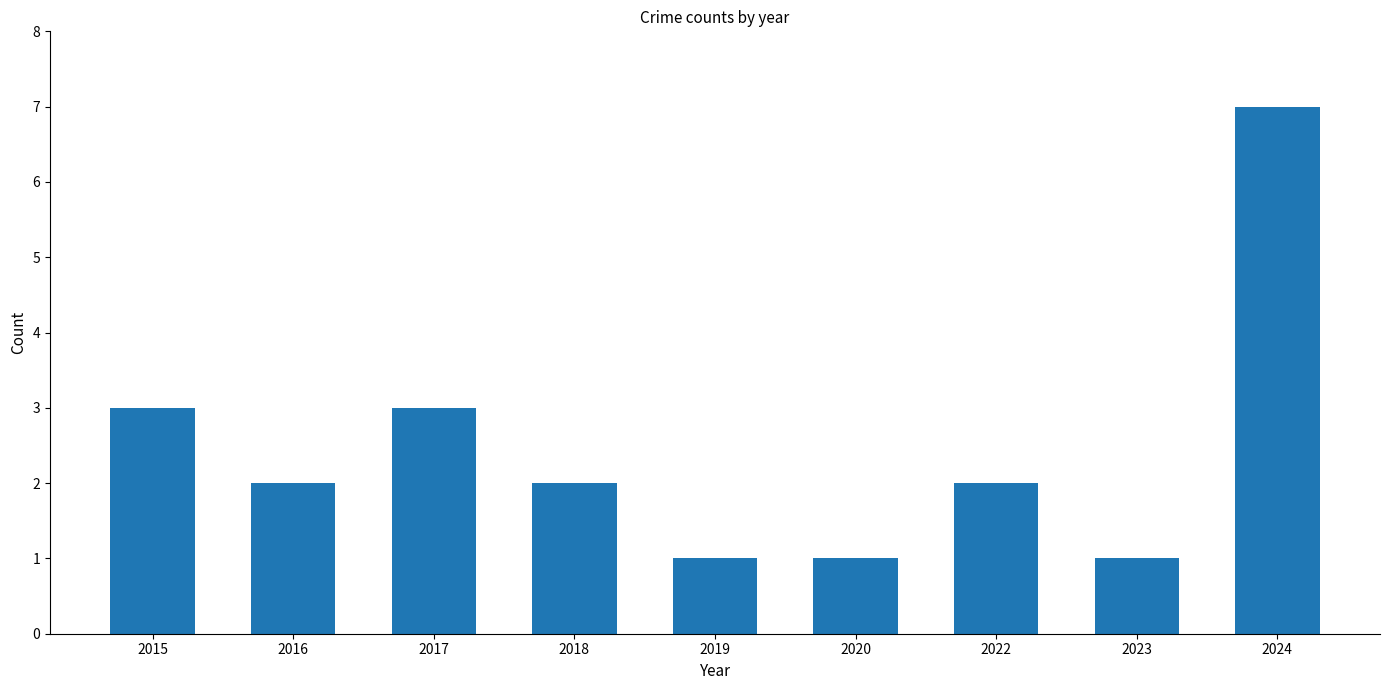

How many values are between 1 and 3?

8